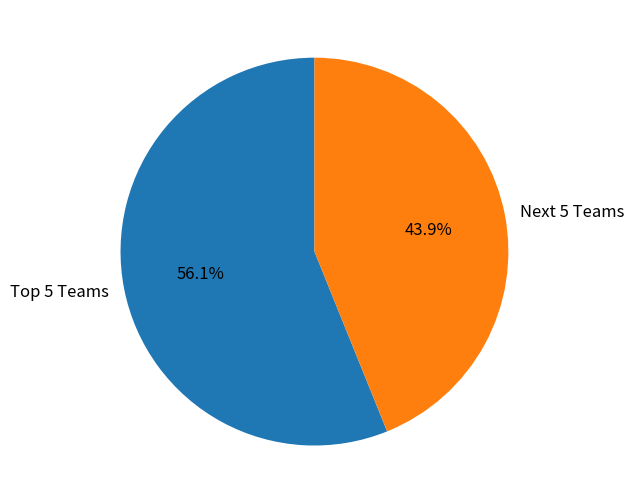

Which category has the smallest portion of the pie?

Next 5 Teams